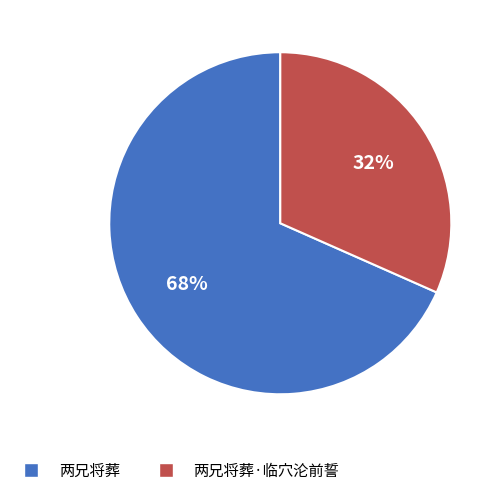

Is there any slice that represents more than half of the pie?

Yes